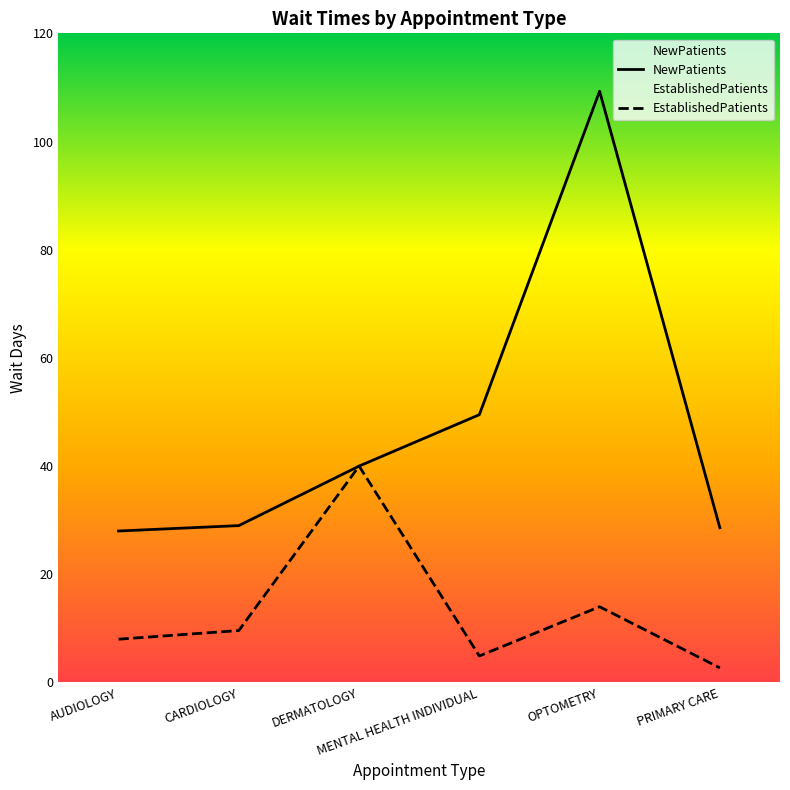

Between PRIMARY CARE and AUDIOLOGY, which is larger?

PRIMARY CARE